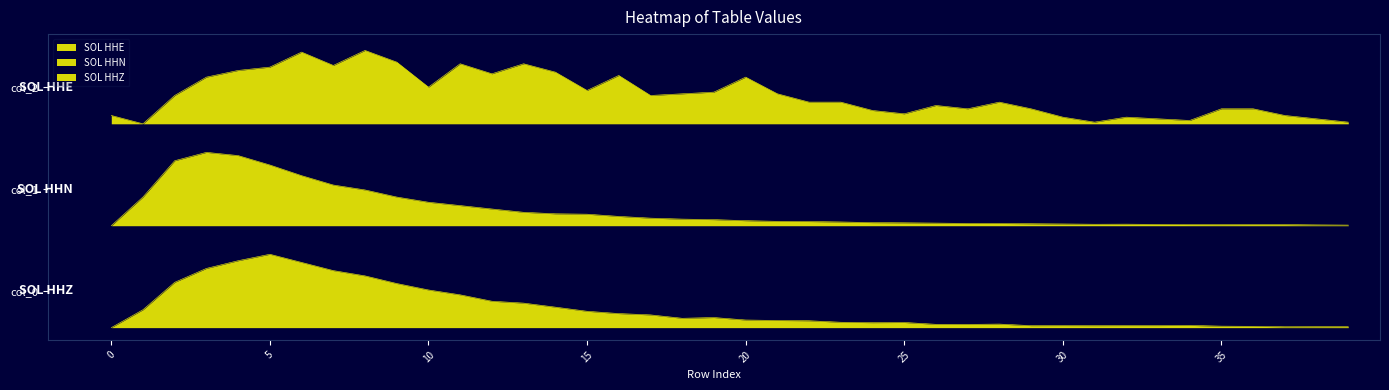

The value of 1 at 15 is 1.4. True or false?

True